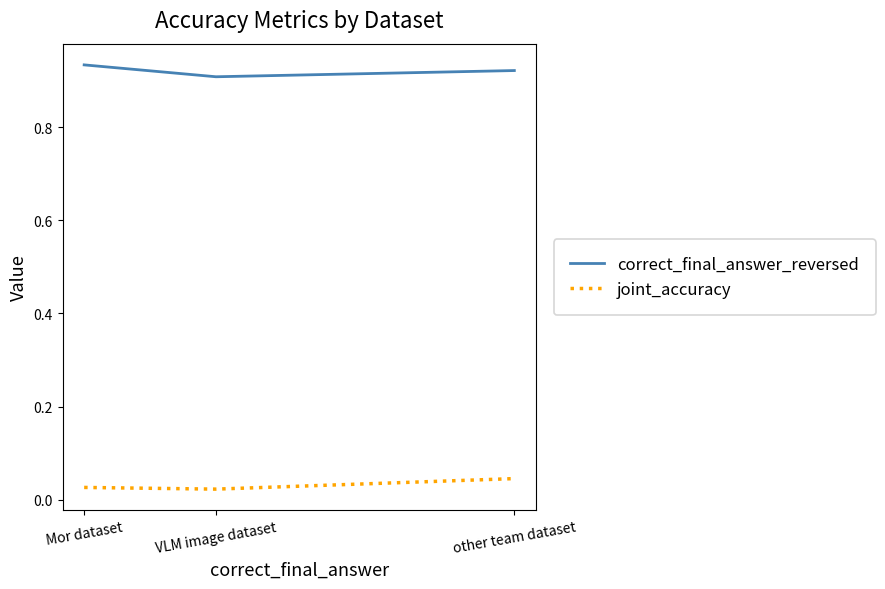

What position from the right is Mor dataset?

3